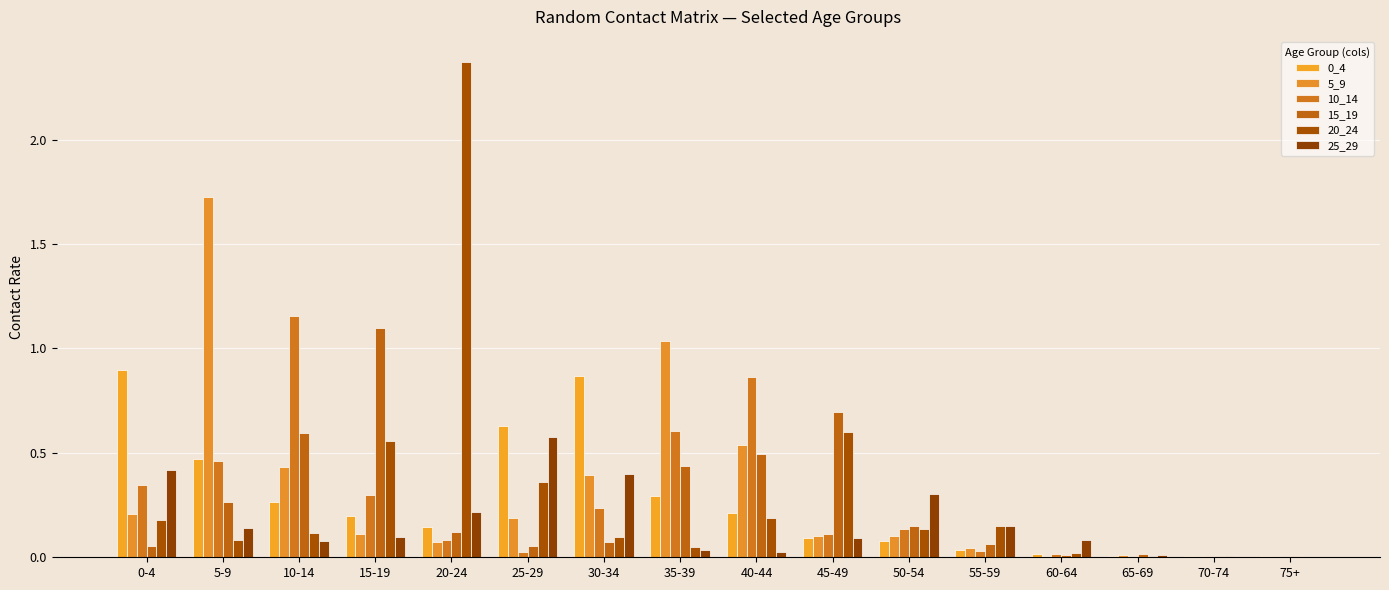

Which series changed the most between 5-9 and 45-49?

5_9